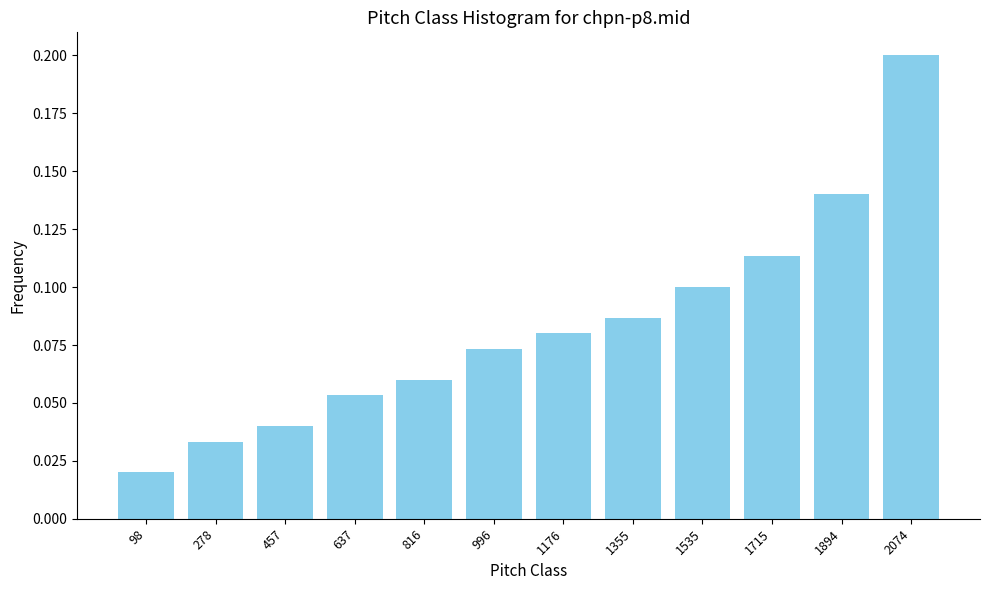

Rank the categories by value from lowest to highest.

98, 278, 457, 637, 816, 996, 1176, 1355, 1535, 1715, 1894, 2074